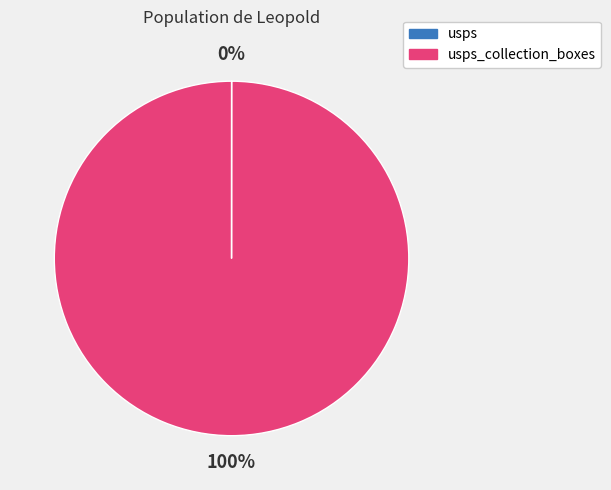

Does any single category account for the majority?

Yes